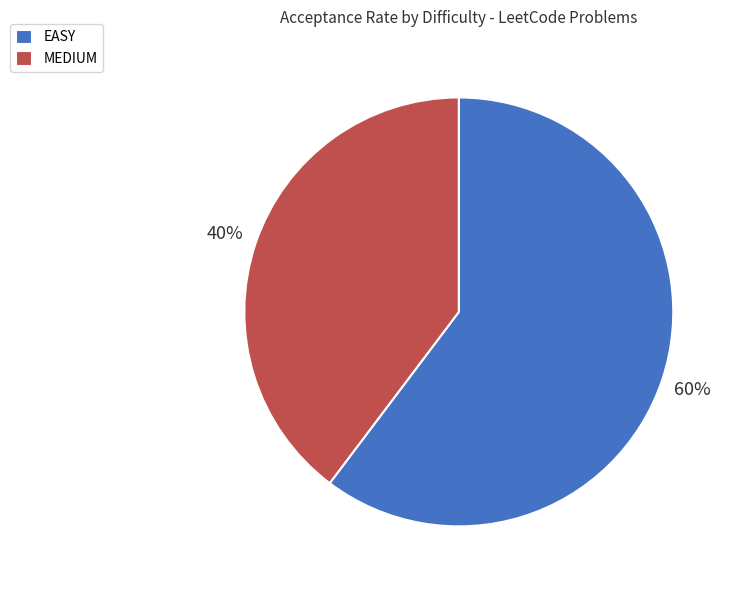

How many segments does this pie chart have?

2